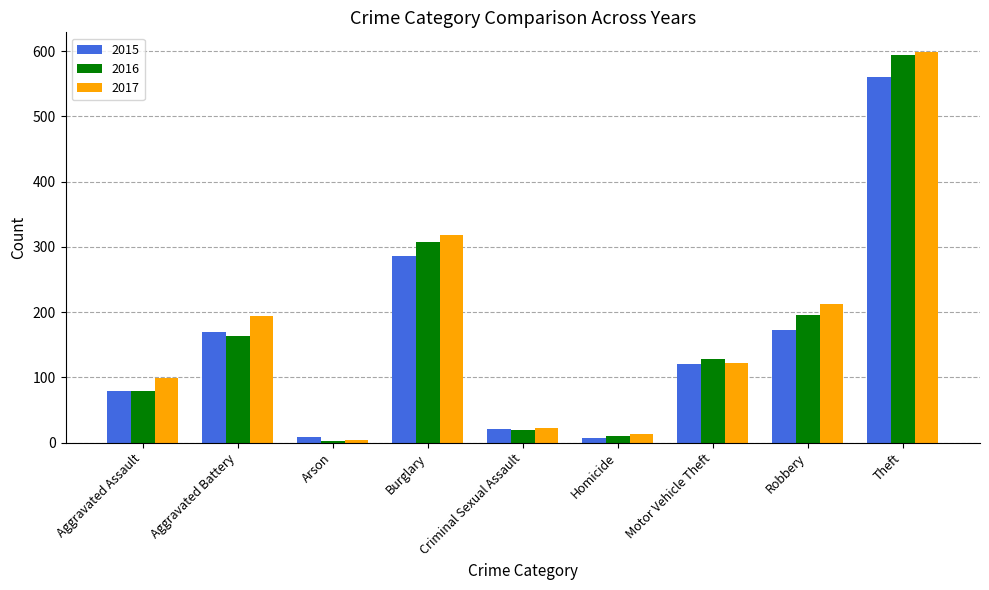

Which category has the highest value in the 2016 series?

Theft